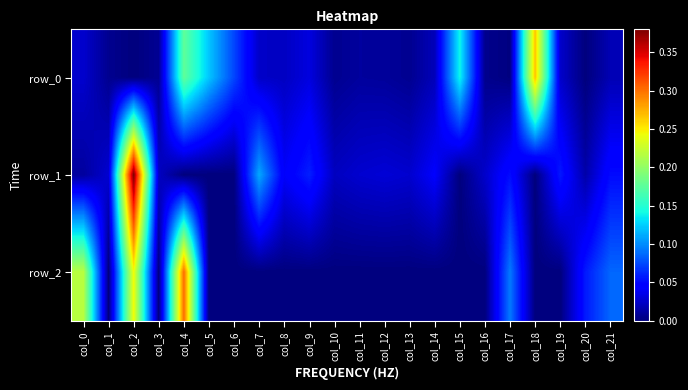

Reading right to left, what are all the values shown in this chart?

row_0: 0.0	0.0	0.0	0.3	0.0	0.0	0.1	0.0	0.0	0.0	0.0	0.0	0.0	0.0	0.0	0.1	0.1	0.2	0.0	0.0	0.0	0.0
row_1: 0.1	0.0	0.1	0.0	0.1	0.0	0.0	0.0	0.0	0.0	0.0	0.0	0.1	0.0	0.1	0.0	0.0	0.0	0.0	0.4	0.0	0.0
row_2: 0.1	0.1	0.0	0.0	0.1	0.0	0.0	0.0	0.0	0.0	0.0	0.0	0.0	0.0	0.0	0.0	0.0	0.3	0.0	0.2	0.0	0.2